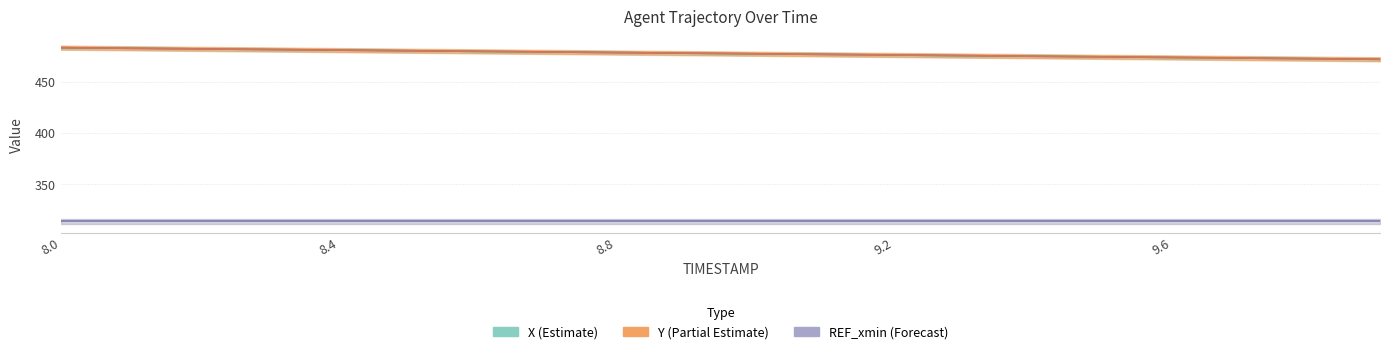

The Y series shows 129.6 at 9.7. True or false?

False